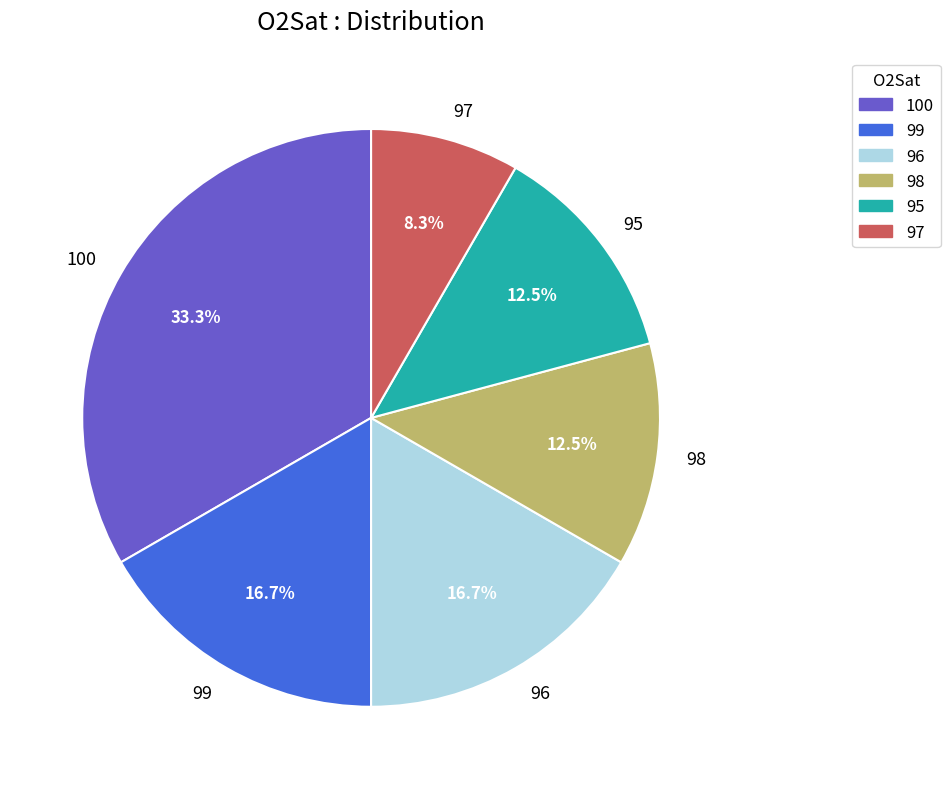

To the nearest percent, what portion does 97 represent?

8%